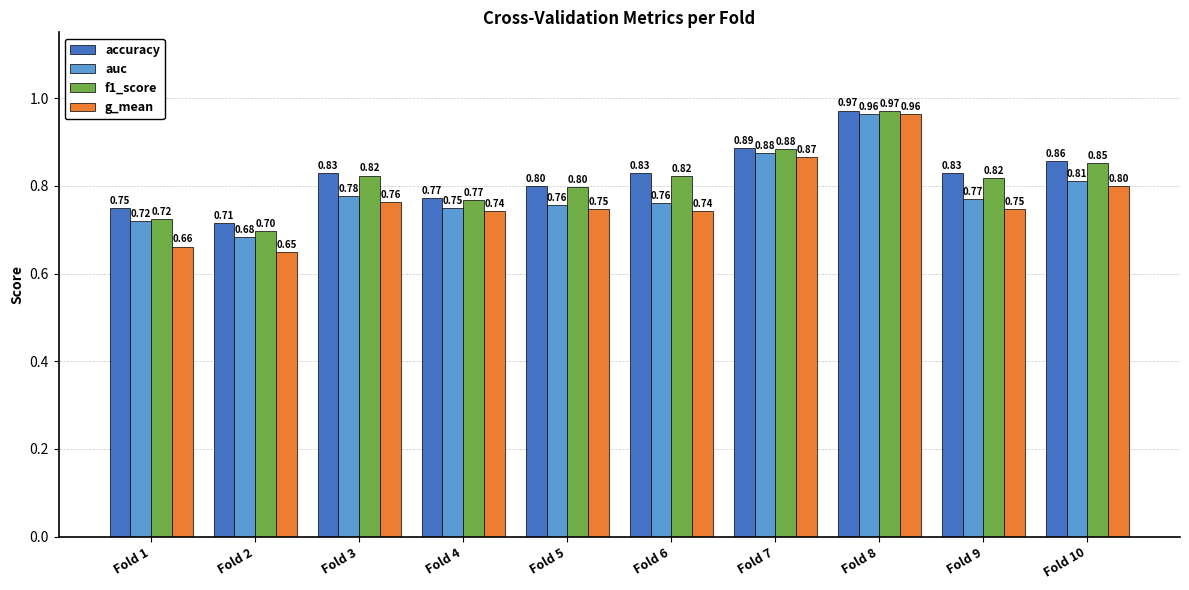

What is the total value across all series at Fold 10?

3.3